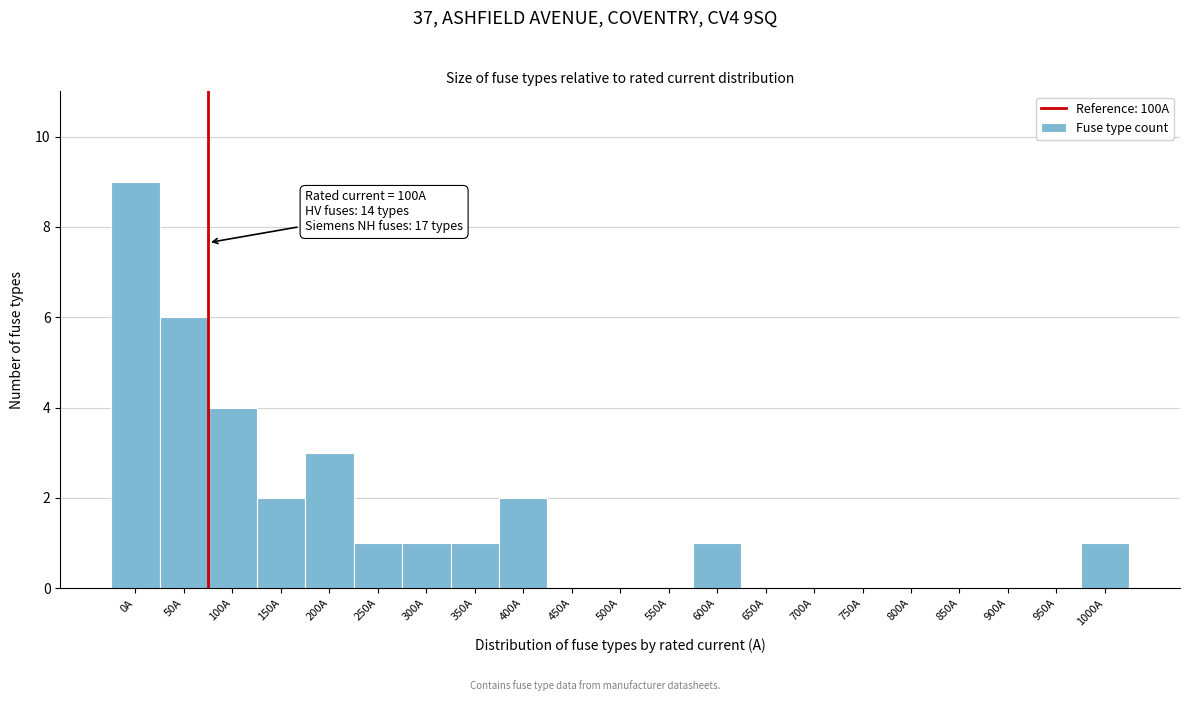

Reading left to right, list all the values displayed in this chart.

0A=9	50A=6	100A=4	150A=2	200A=3	250A=1	300A=1	350A=1	400A=2	450A=0	500A=0	550A=0	600A=1	650A=0	700A=0	750A=0	800A=0	850A=0	900A=0	950A=0	1000A=1